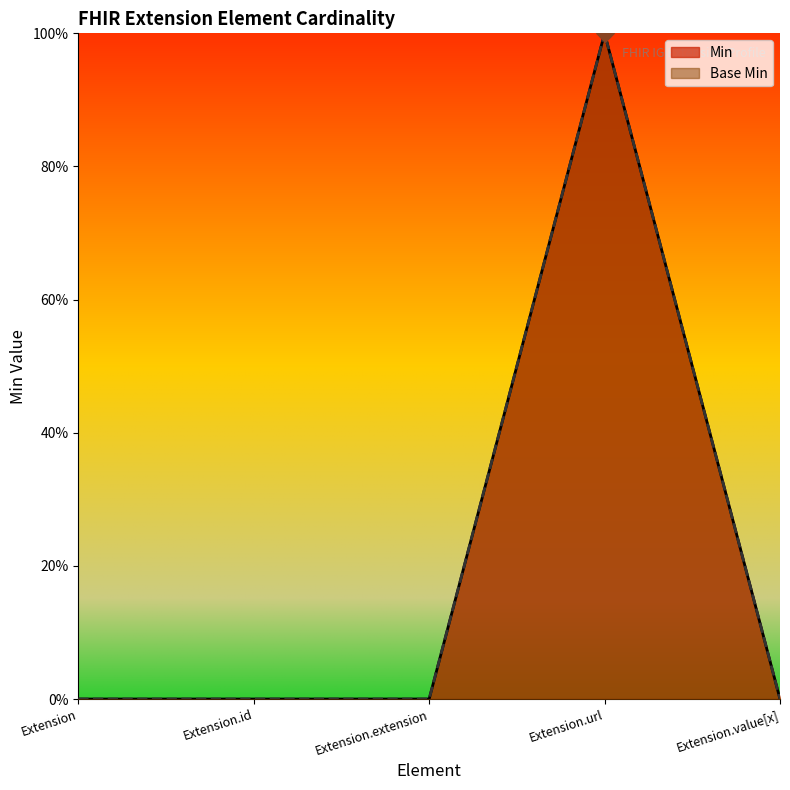

Is the value of Base Min at Extension.extension greater than the value of Min at Extension.extension?

No